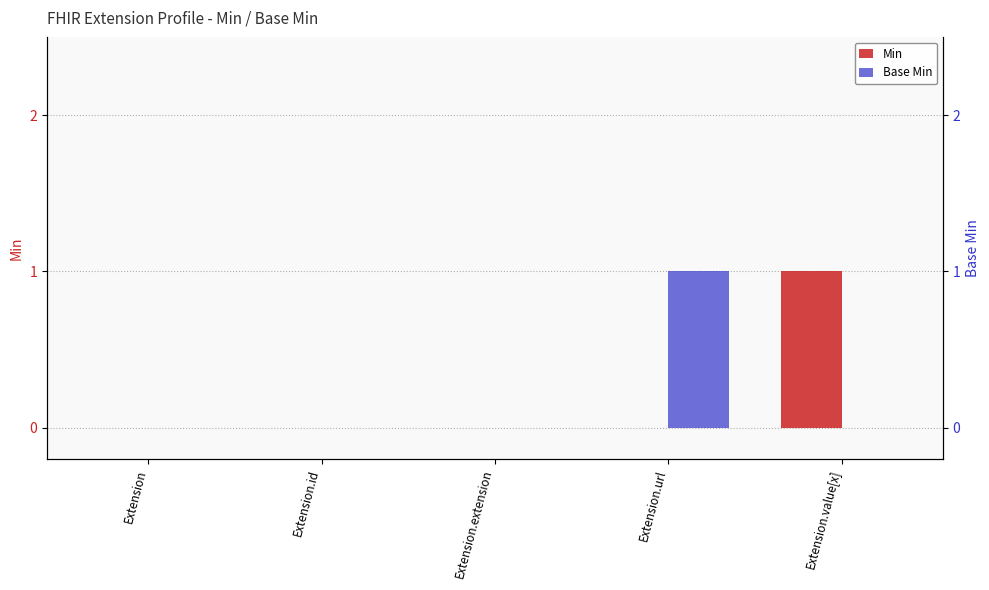

What is the label of the 2nd bar from the left?

Extension.id